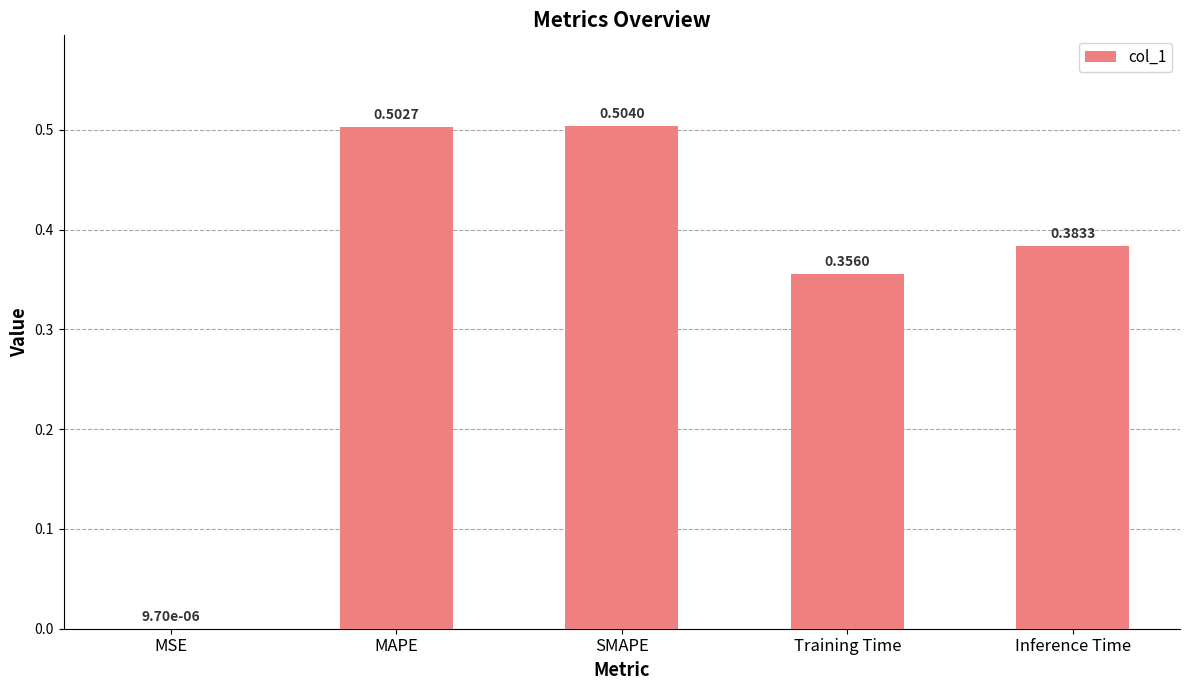

At which category does the chart reach its peak across all series?

SMAPE